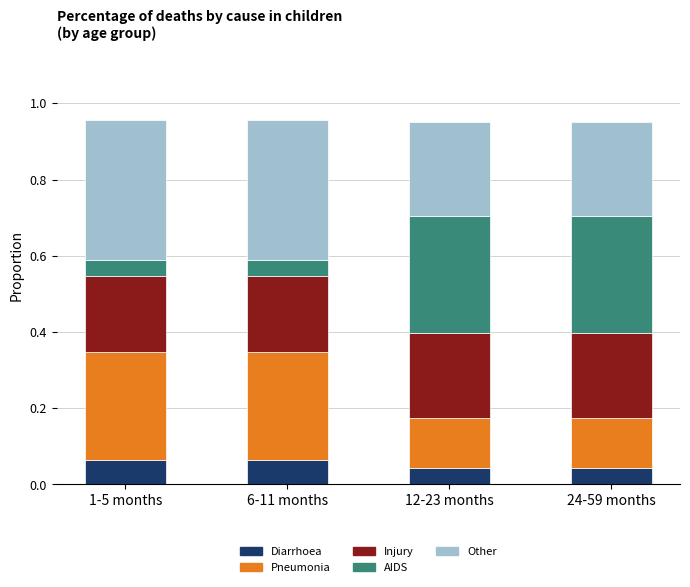

Is it true that Injury equals 0.3 at 1-5 months?

False